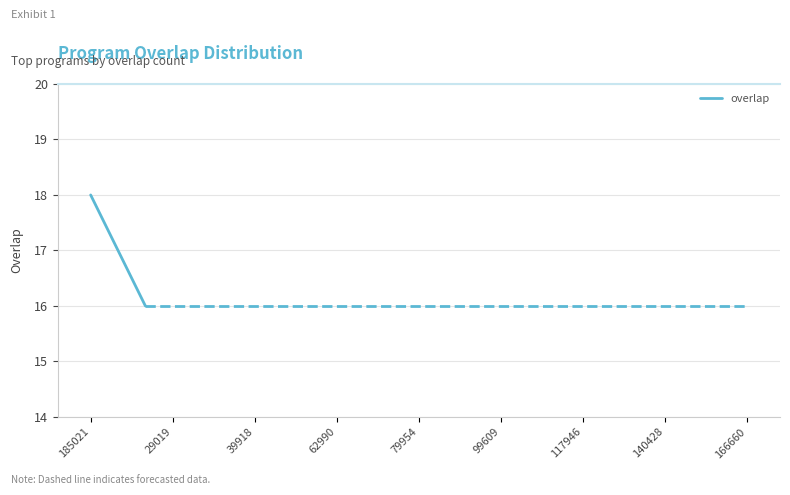

What is the maximum value shown in the chart?

18